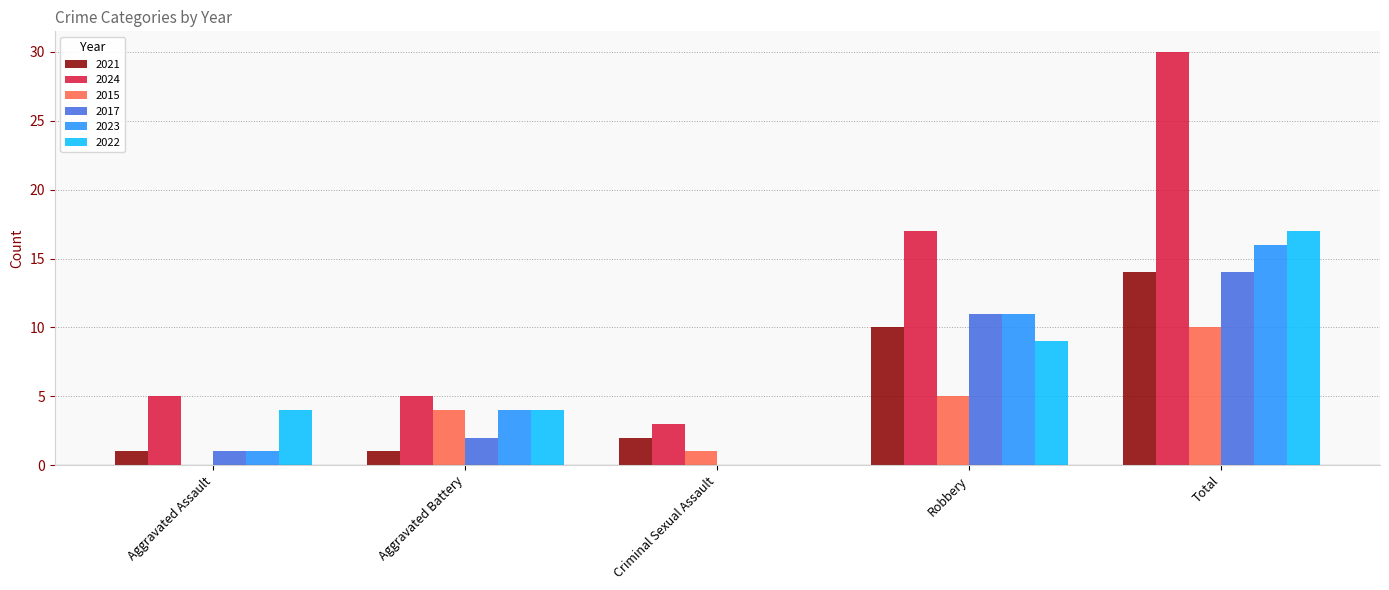

The value of 2015 at Aggravated Battery is 4. True or false?

True